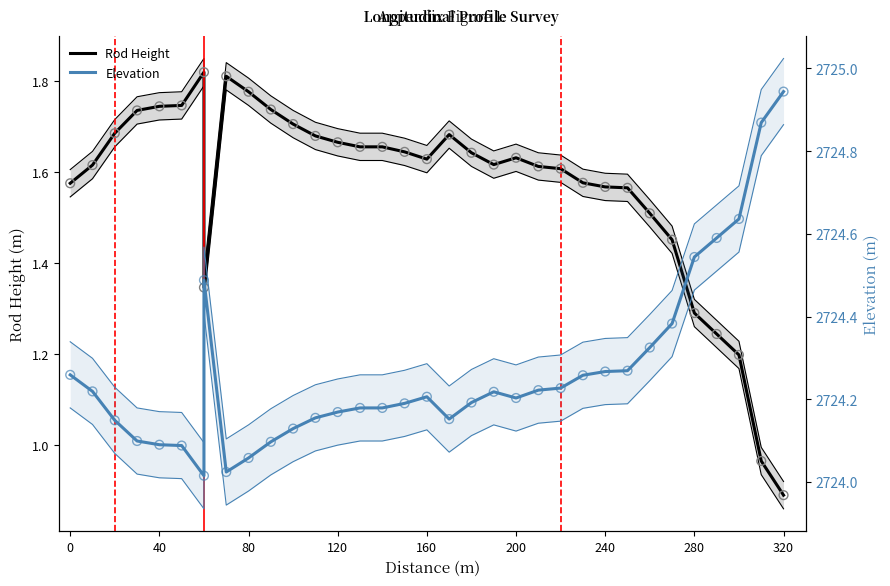

Which series has the largest Y range (max minus min)?

Elevation